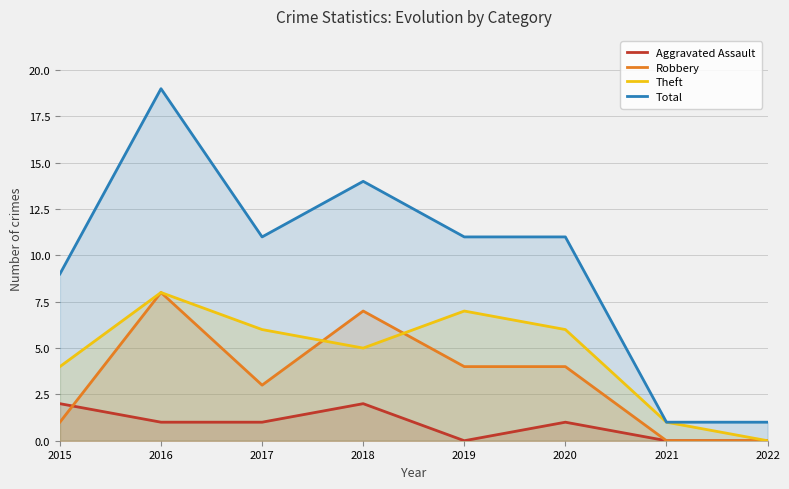

Which series has the widest spread of values?

Total